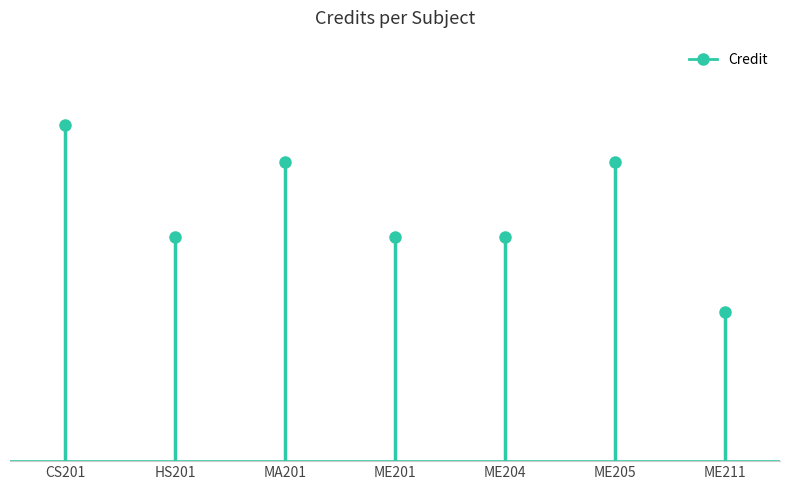

Which has a higher value, MA201 or HS201?

MA201